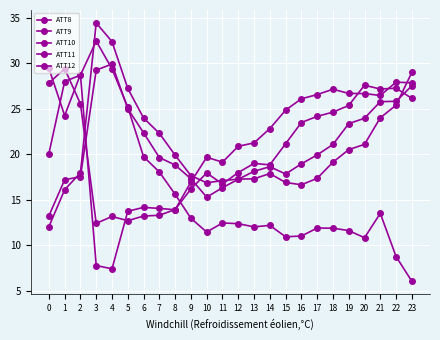

Does the chart have visible grid lines?

Yes